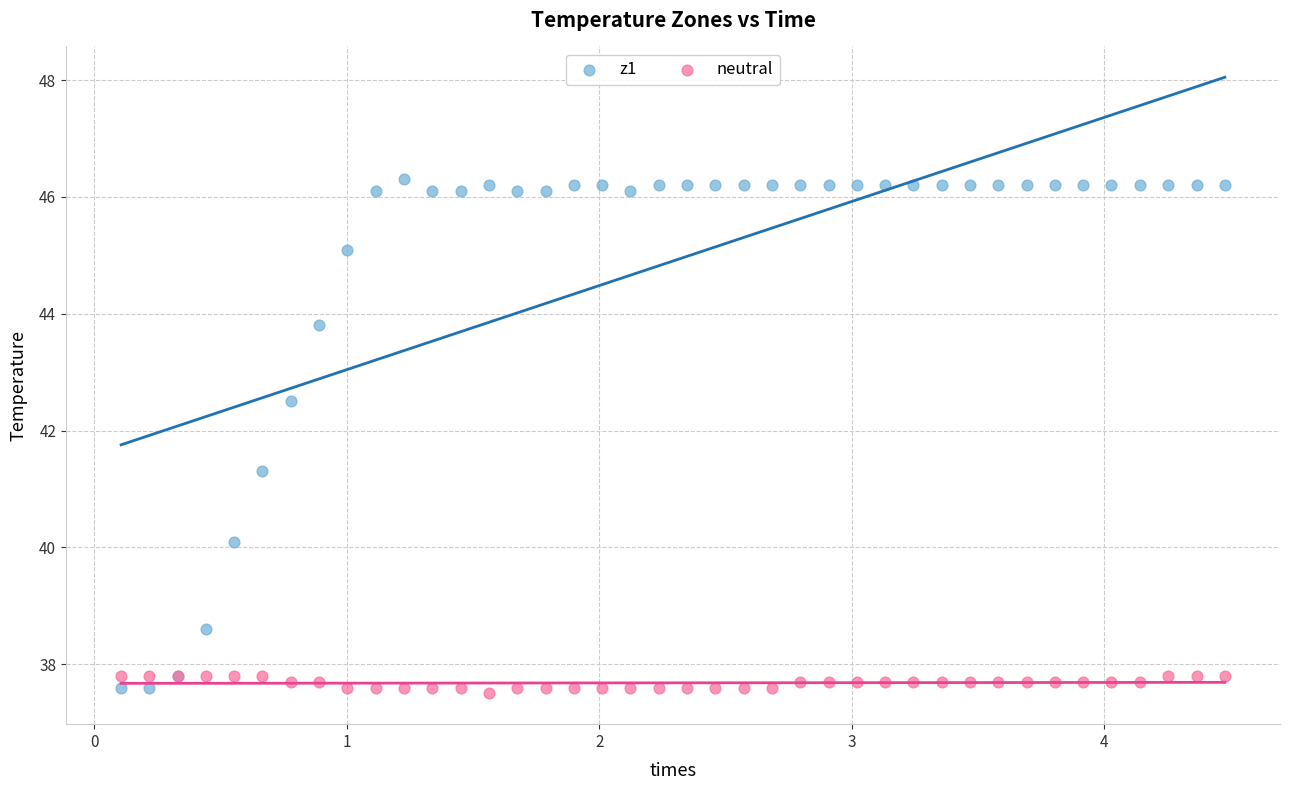

Which series contains the highest Y value?

z1